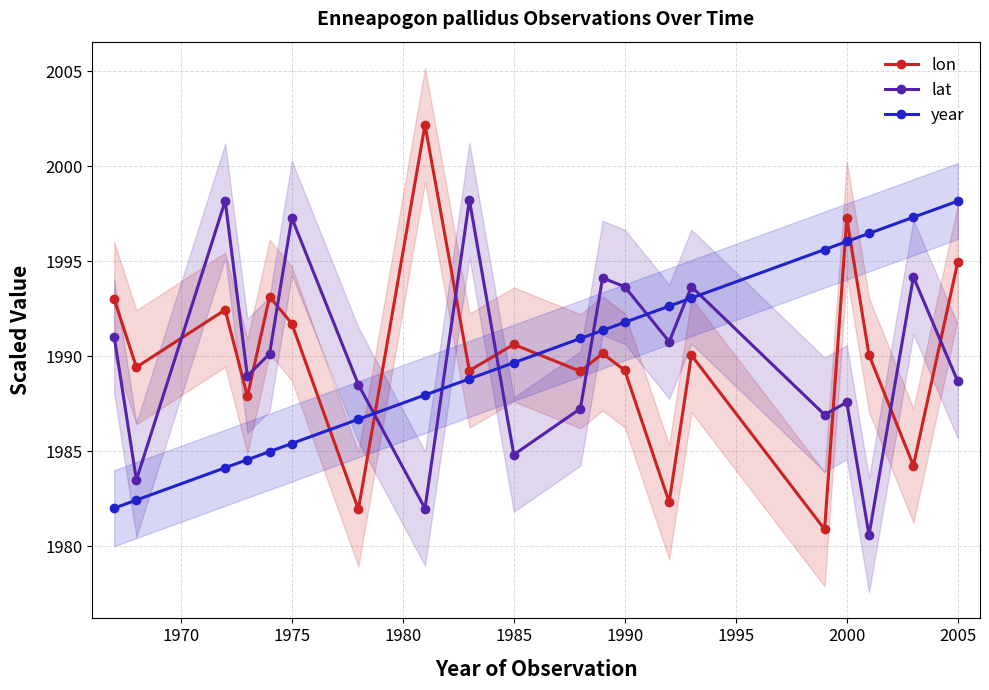

In lon, how many points are lower than both neighbors (excluding endpoints)?

8